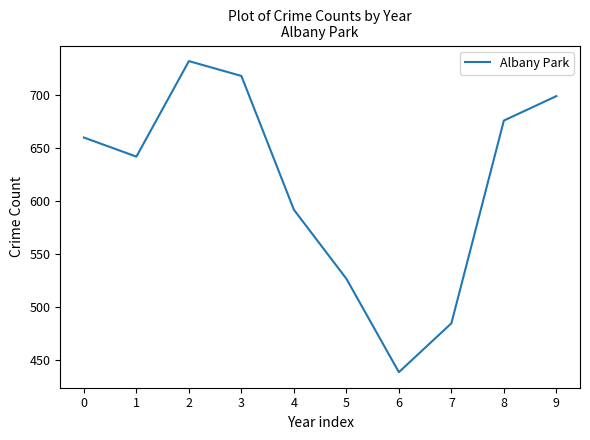

What is the maximum value shown in the chart?

732